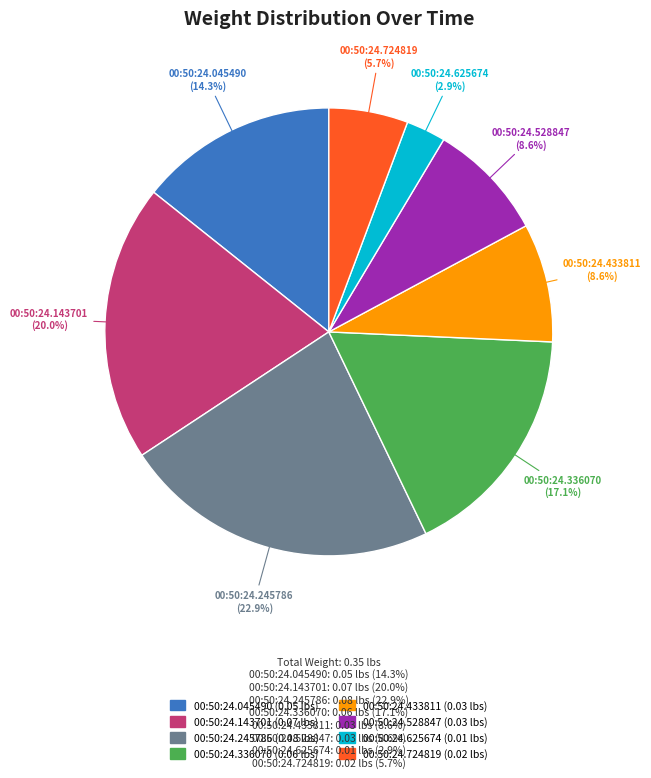

Which has a higher value, 00:50:24.336070 or 00:50:24.045490?

00:50:24.336070